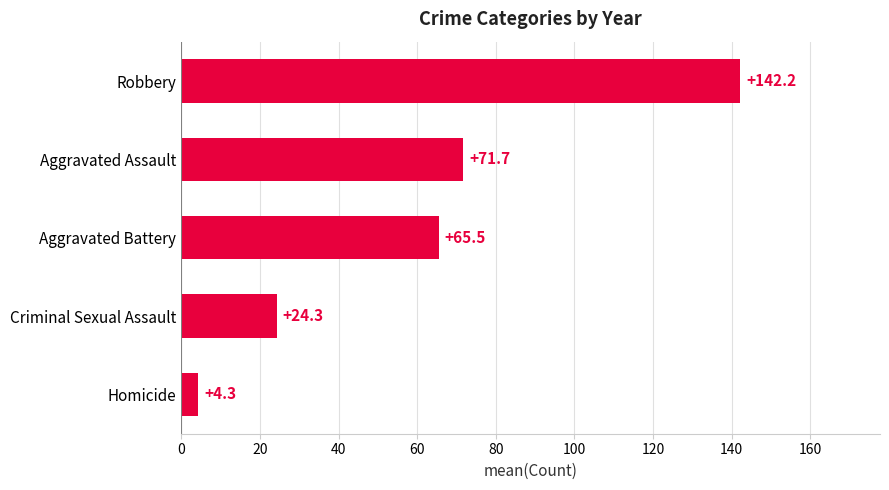

Read the value at Criminal Sexual Assault.

24.3